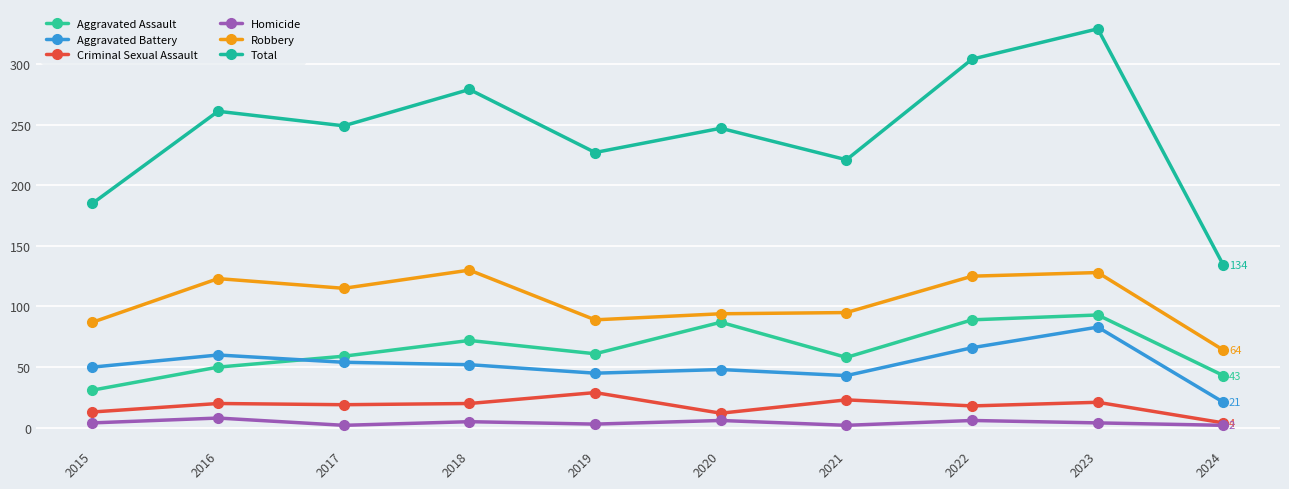

Reading right to left, what are all the values shown in this chart?

Aggravated Assault: 2024=43	2023=93	2022=89	2021=58	2020=87	2019=61	2018=72	2017=59	2016=50	2015=31
Aggravated Battery: 2024=21	2023=83	2022=66	2021=43	2020=48	2019=45	2018=52	2017=54	2016=60	2015=50
Criminal Sexual Assault: 2024=4	2023=21	2022=18	2021=23	2020=12	2019=29	2018=20	2017=19	2016=20	2015=13
Homicide: 2024=2	2023=4	2022=6	2021=2	2020=6	2019=3	2018=5	2017=2	2016=8	2015=4
Robbery: 2024=64	2023=128	2022=125	2021=95	2020=94	2019=89	2018=130	2017=115	2016=123	2015=87
Total: 2024=134	2023=329	2022=304	2021=221	2020=247	2019=227	2018=279	2017=249	2016=261	2015=185